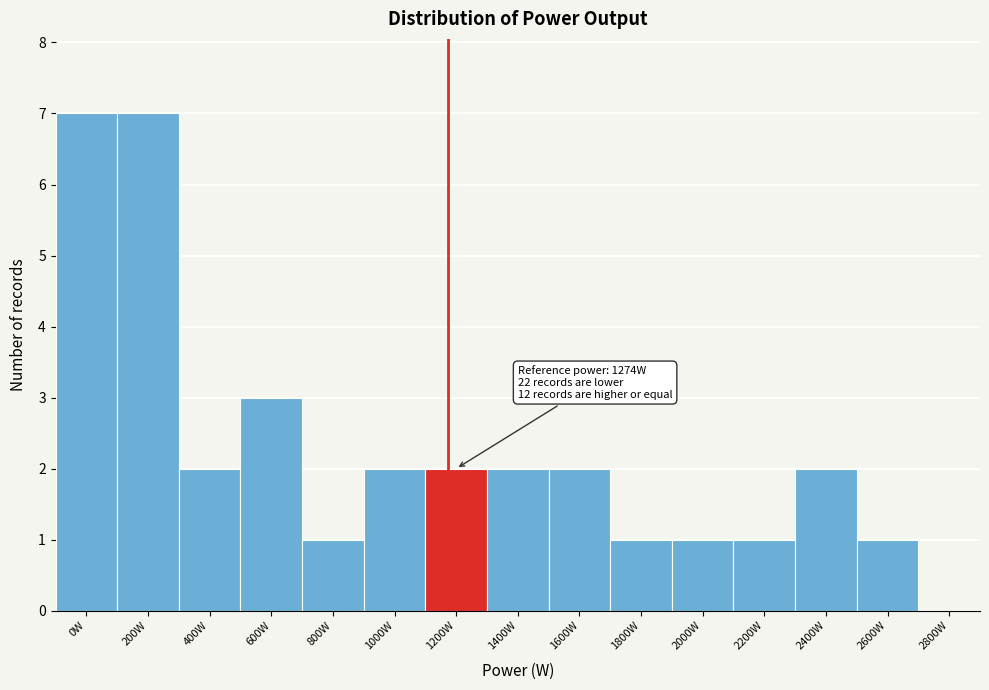

Reading left to right, what are all the values shown in this chart?

0W=7	200W=7	400W=2	600W=3	800W=1	1000W=2	1200W=2	1400W=2	1600W=2	1800W=1	2000W=1	2200W=1	2400W=2	2600W=1	2800W=0